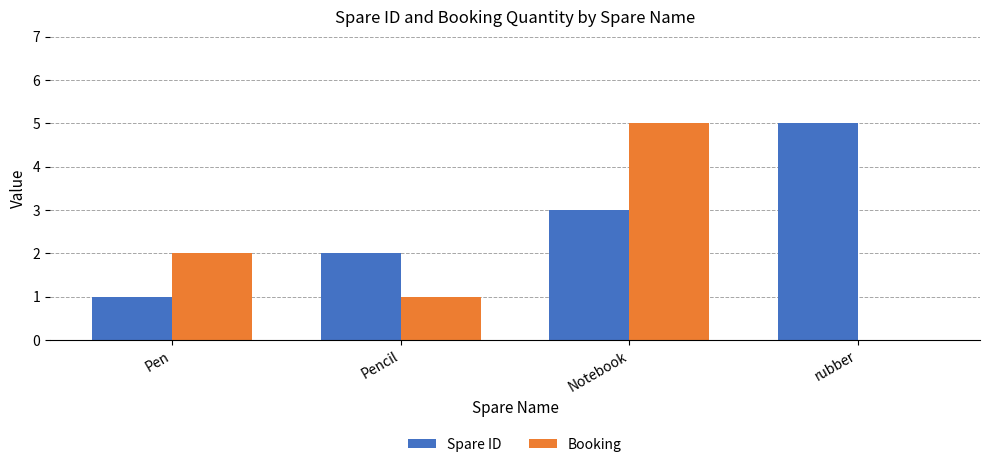

How many data points does each series have?

4